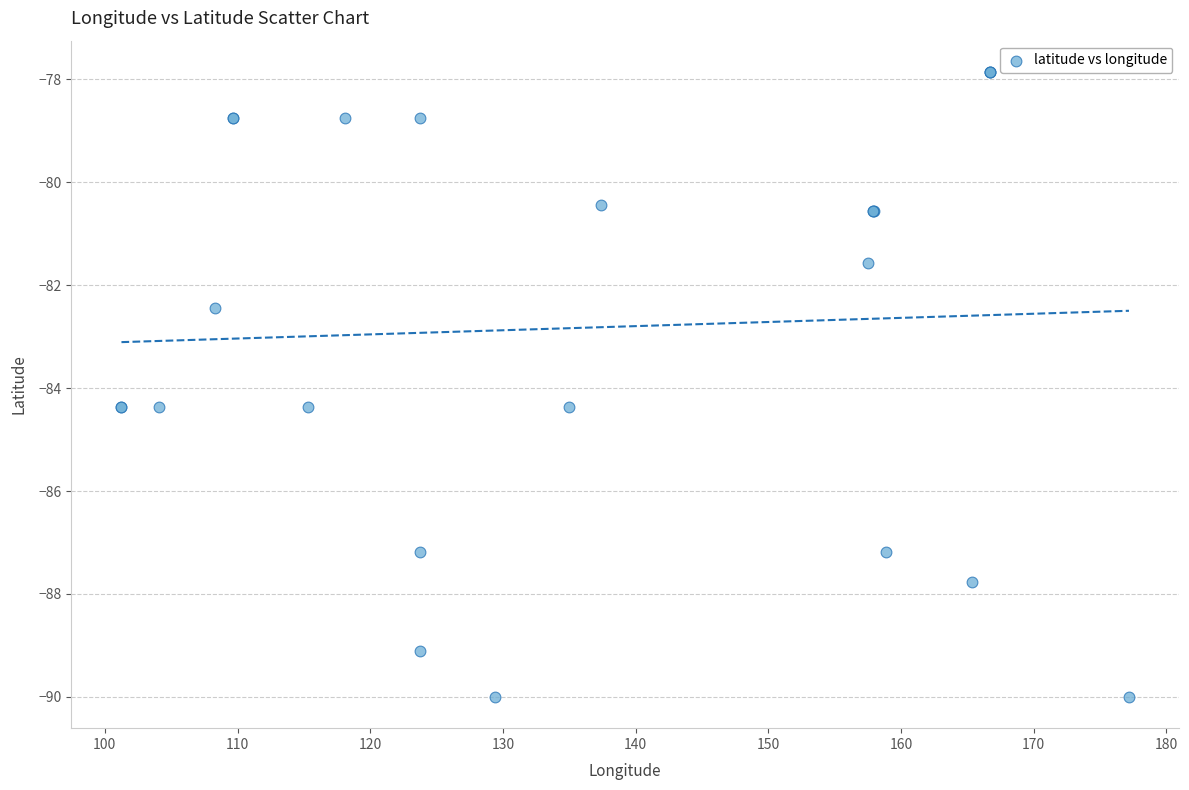

What Y value in the scatter plot is closest to -83?

-82.4